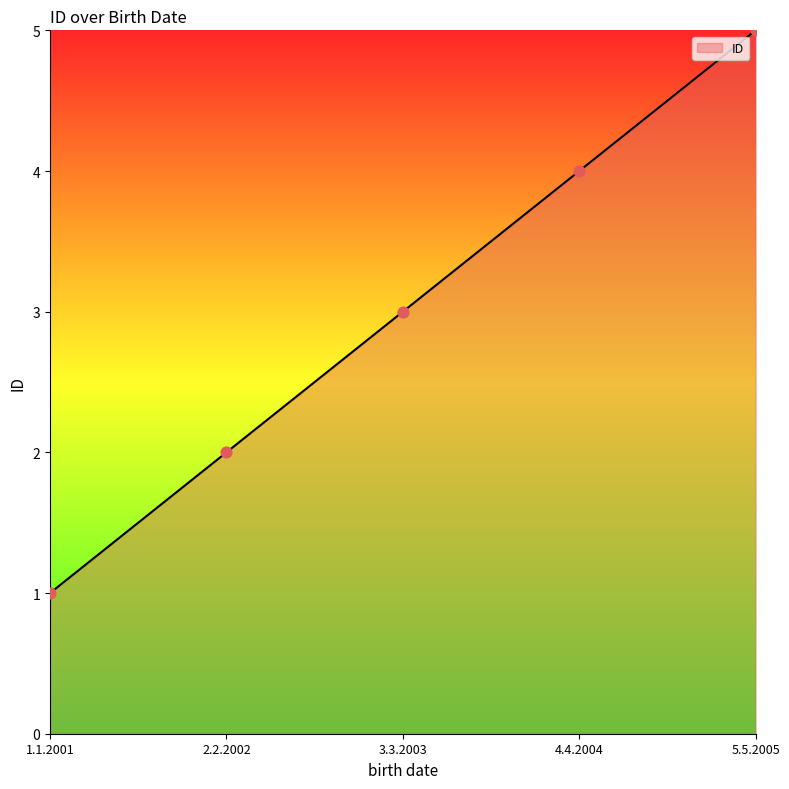

Which has a higher value, 4.4.2004 or 5.5.2005?

5.5.2005